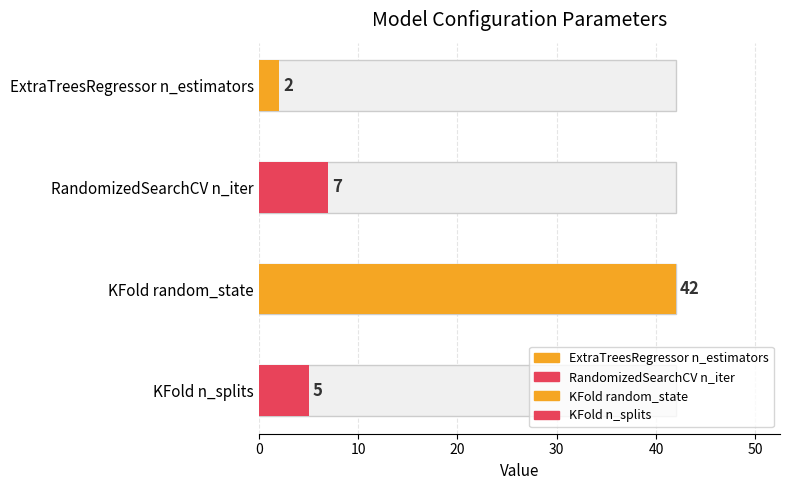

What is the approximate value at KFold n_splits?

5